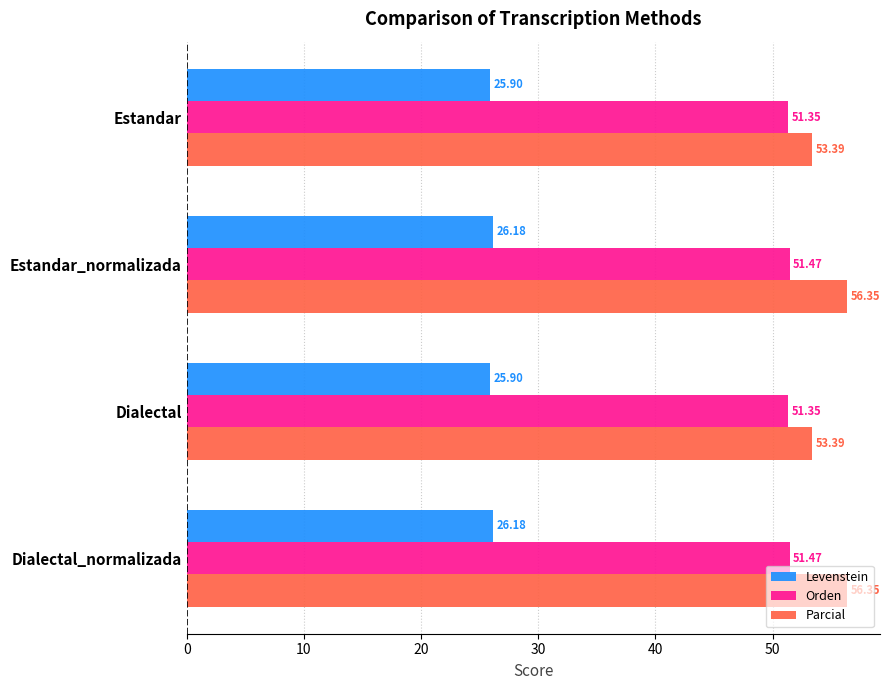

Rank the series at Estandar from lowest to highest value.

Levenstein, Orden, Parcial